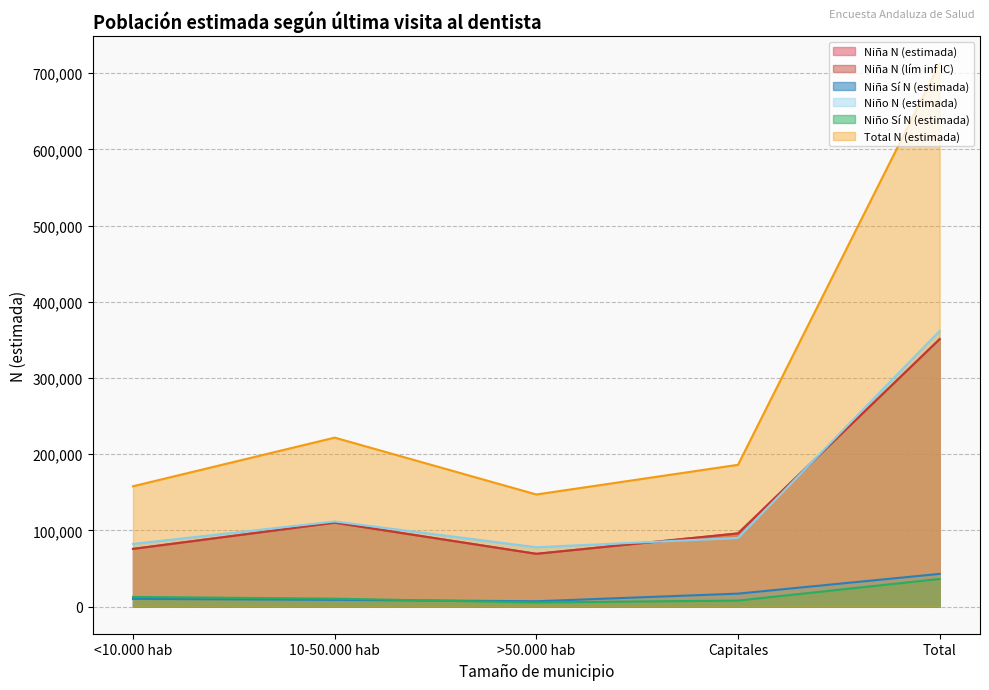

What is the maximum value for Total N (estimada)?

712661